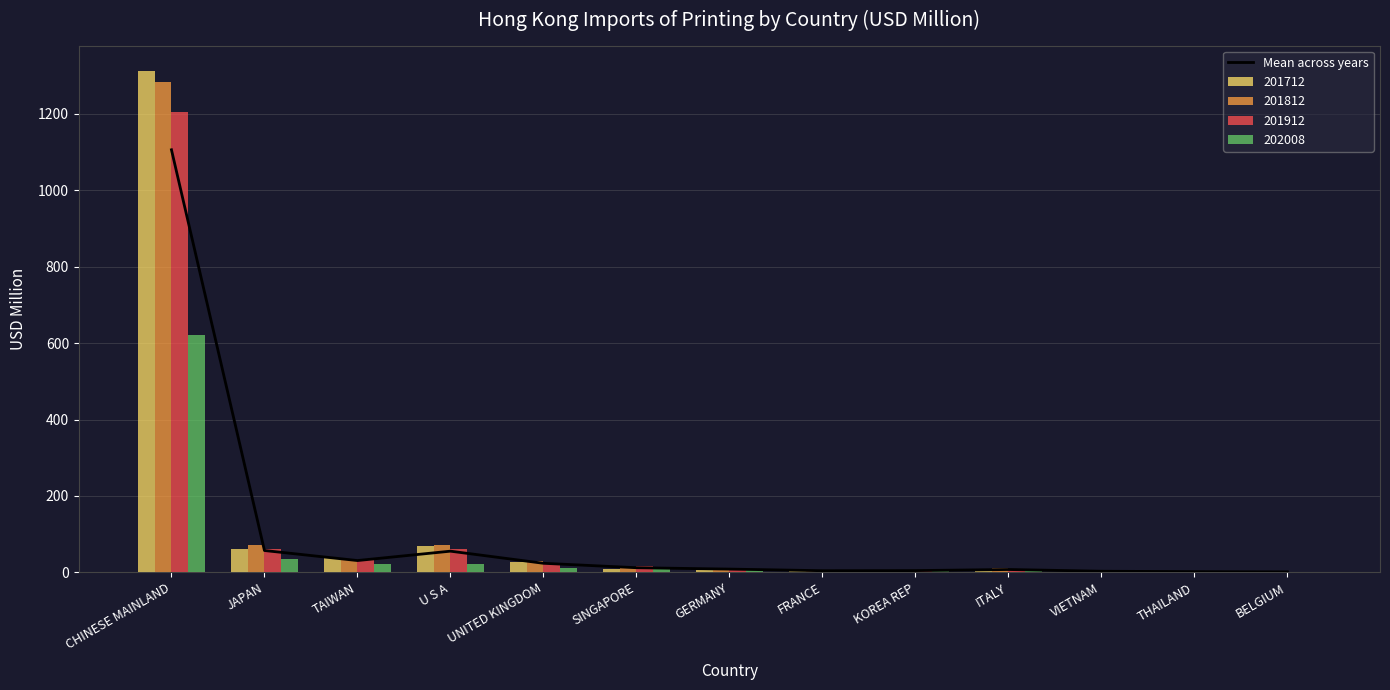

What is the sum of the values at THAILAND and JAPAN?

59.2